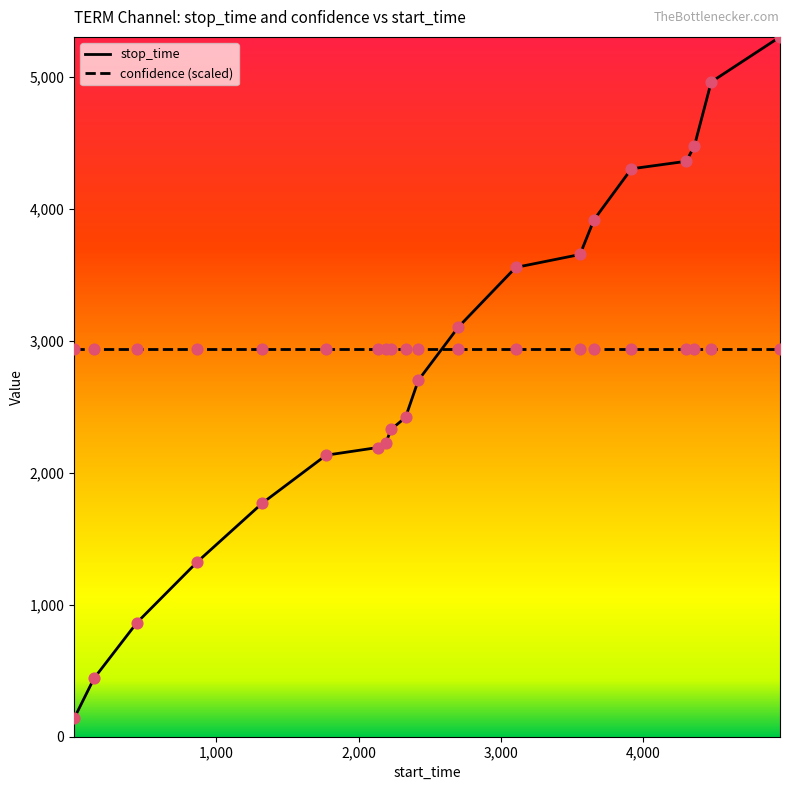

Which series has the largest range (max minus min)?

stop_time